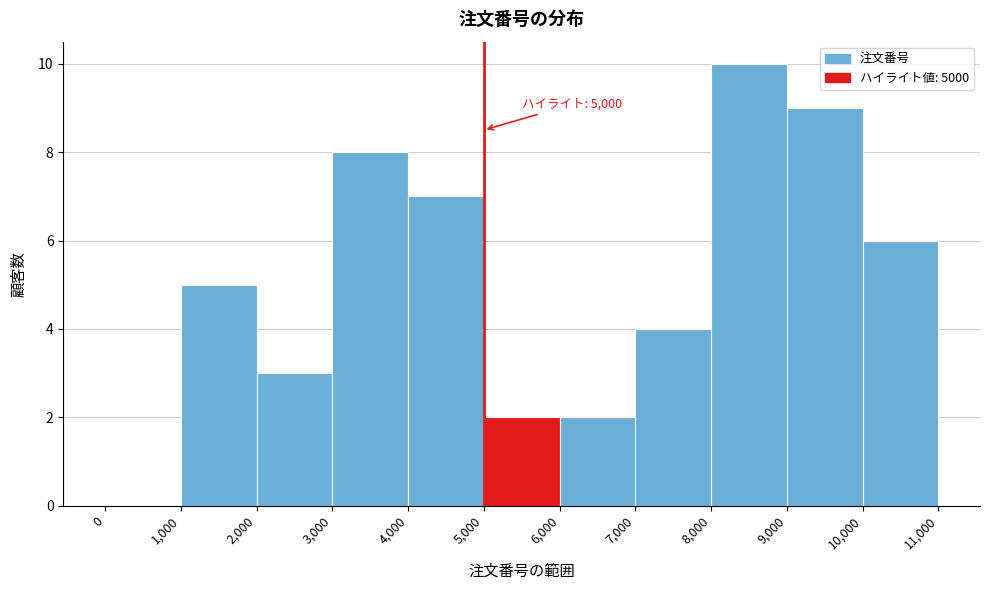

Over which range of the x-axis is the bar tallest?

8,000 to 9,000